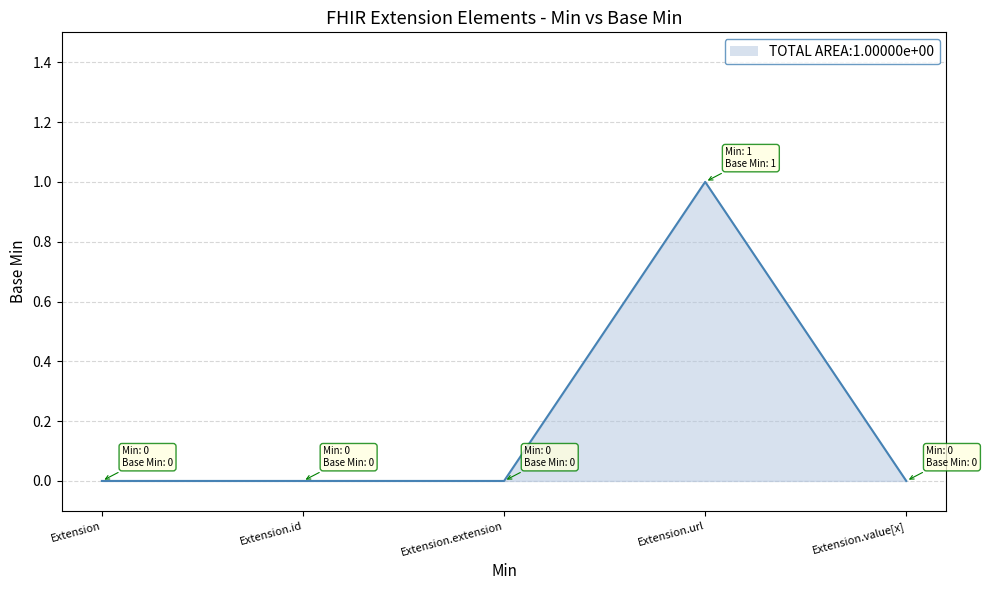

True or false: there are more than 0 points higher than both neighbors.

True